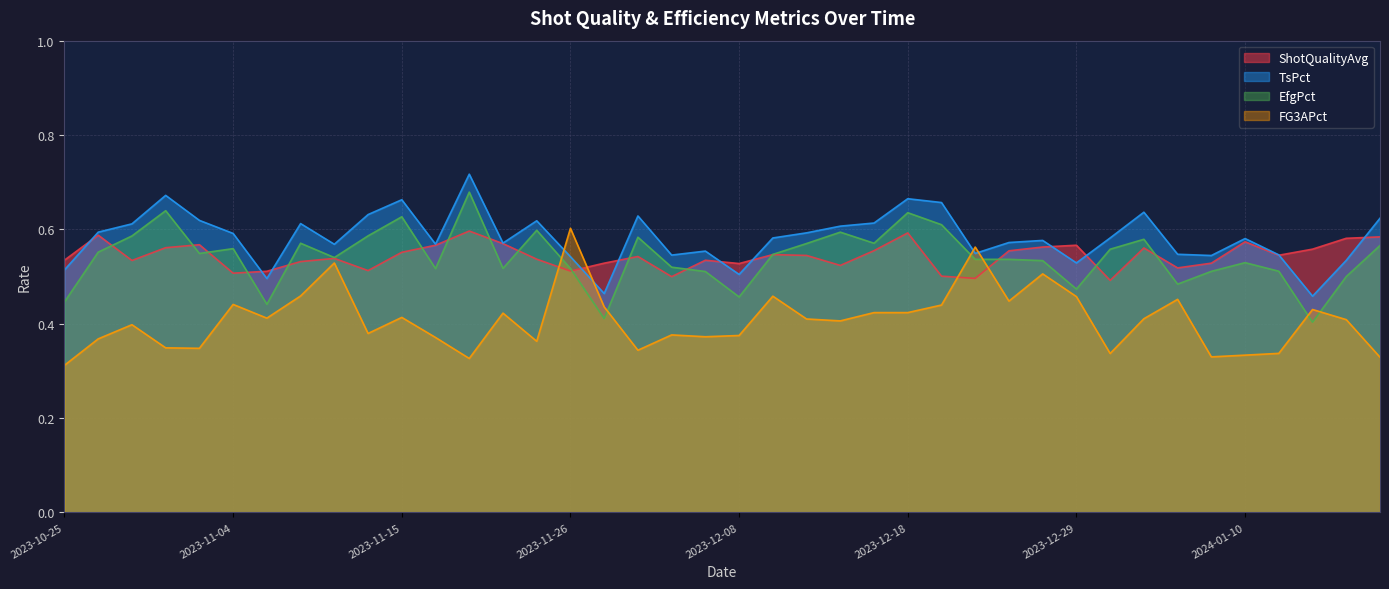

What is the total value across all series at 2023-11-30?

2.1